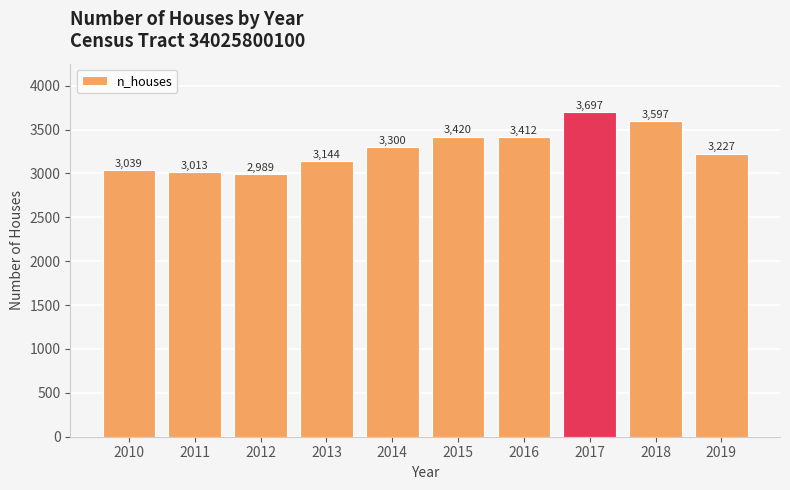

How many distinct data groups are displayed?

1